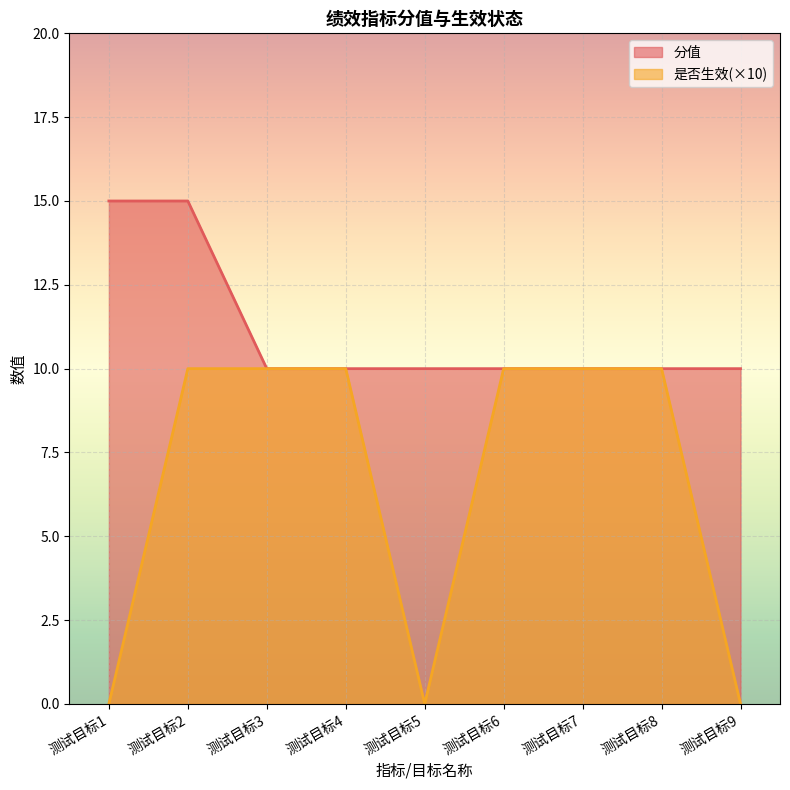

What is the difference between the second highest and second lowest values in the 分值 series?

5